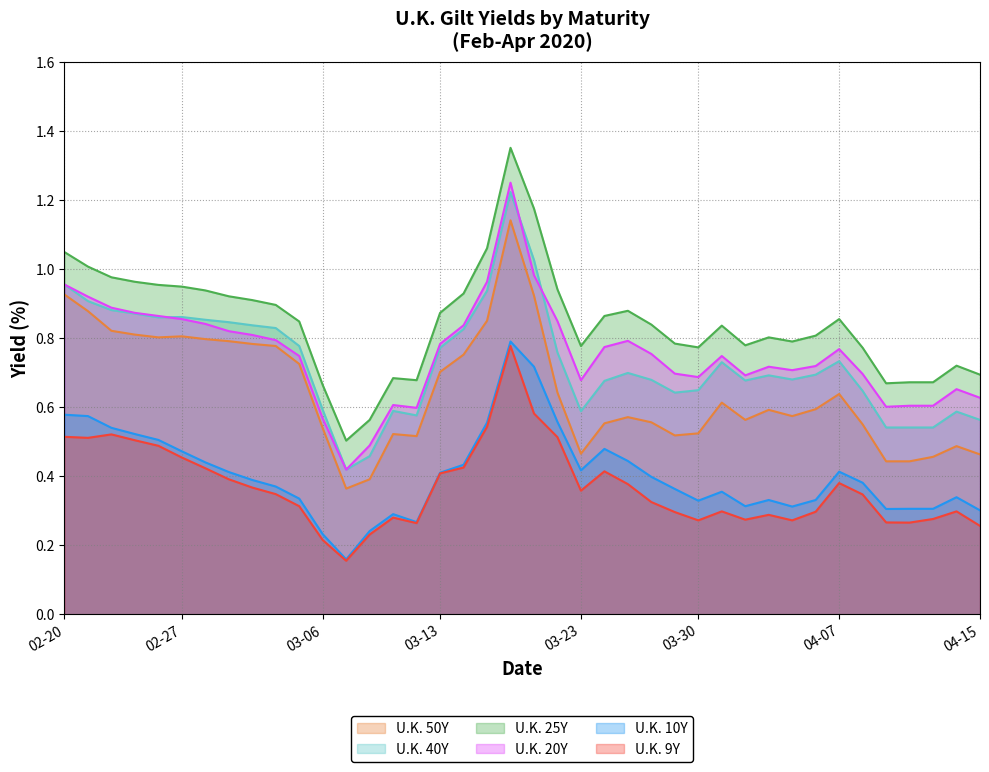

What position from the right is 2020-03-02?

33